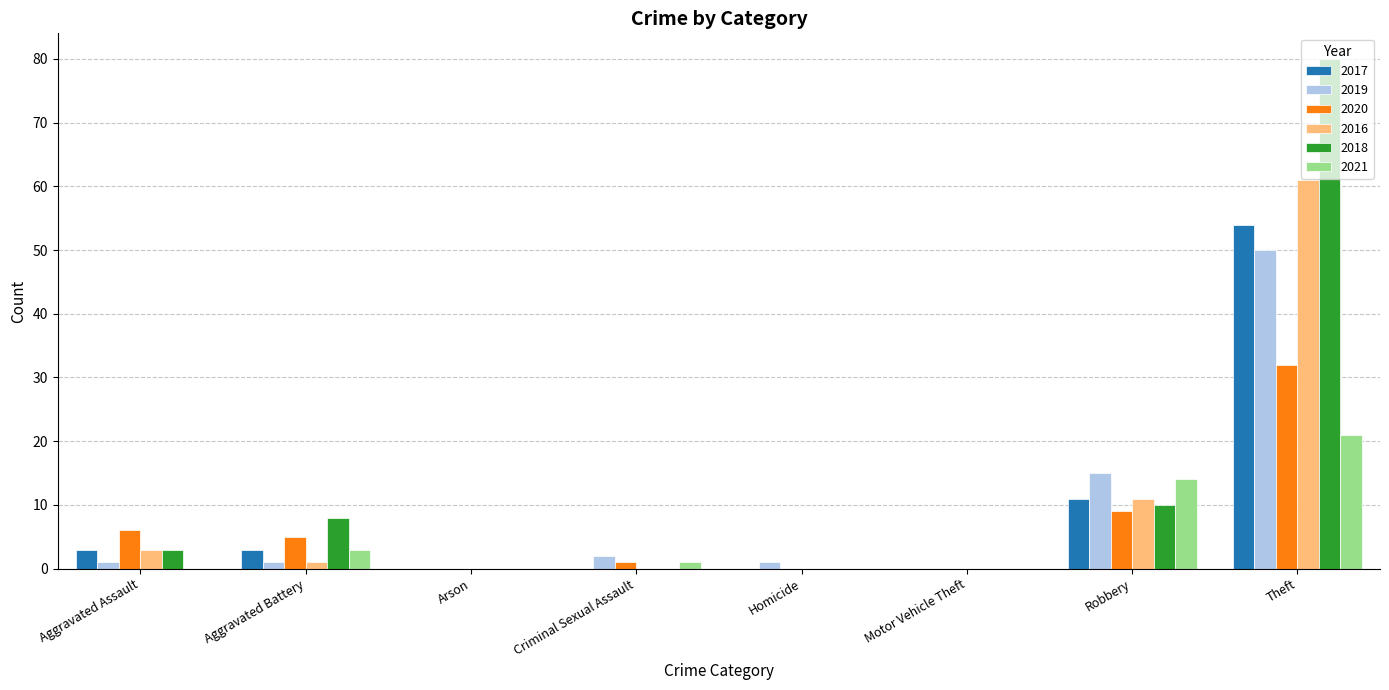

Reading left to right, list all the values displayed in this chart.

2017: Aggravated Assault=3	Aggravated Battery=3	Arson=0	Criminal Sexual Assault=0	Homicide=0	Motor Vehicle Theft=0	Robbery=11	Theft=54
2019: Aggravated Assault=1	Aggravated Battery=1	Arson=0	Criminal Sexual Assault=2	Homicide=1	Motor Vehicle Theft=0	Robbery=15	Theft=50
2020: Aggravated Assault=6	Aggravated Battery=5	Arson=0	Criminal Sexual Assault=1	Homicide=0	Motor Vehicle Theft=0	Robbery=9	Theft=32
2016: Aggravated Assault=3	Aggravated Battery=1	Arson=0	Criminal Sexual Assault=0	Homicide=0	Motor Vehicle Theft=0	Robbery=11	Theft=61
2018: Aggravated Assault=3	Aggravated Battery=8	Arson=0	Criminal Sexual Assault=0	Homicide=0	Motor Vehicle Theft=0	Robbery=10	Theft=80
2021: Aggravated Assault=0	Aggravated Battery=3	Arson=0	Criminal Sexual Assault=1	Homicide=0	Motor Vehicle Theft=0	Robbery=14	Theft=21